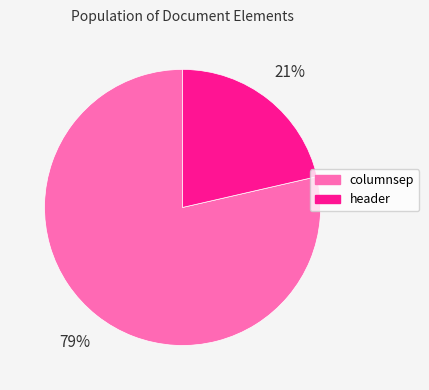

How many segments does this pie chart have?

2